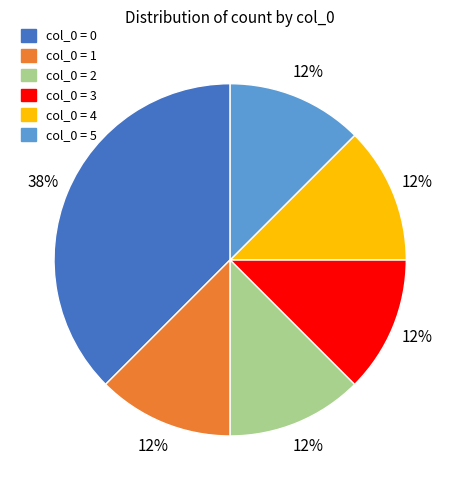

Does any single category account for the majority?

No